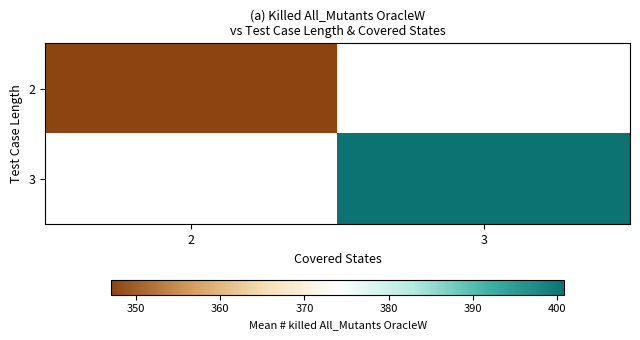

What is the approximate value of 2 at 2?

347.0